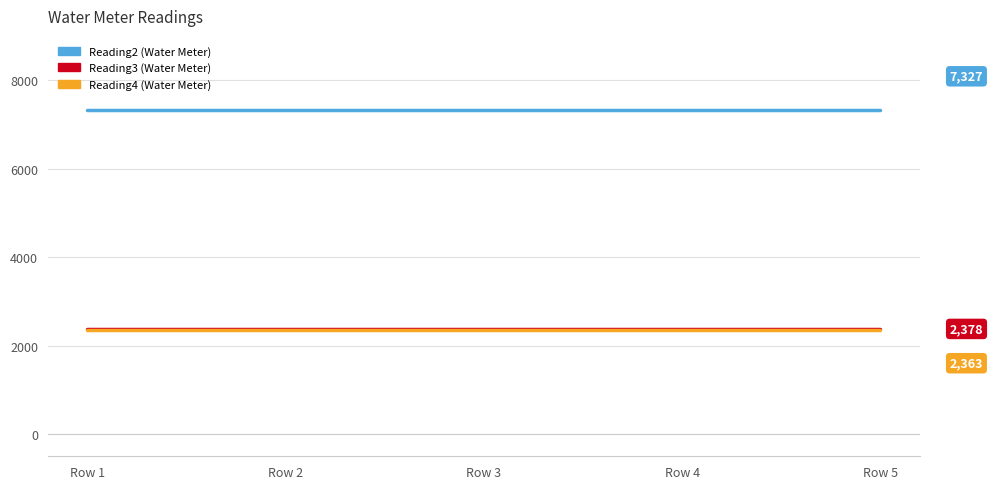

What is the total value across all series at Row 4?

12068